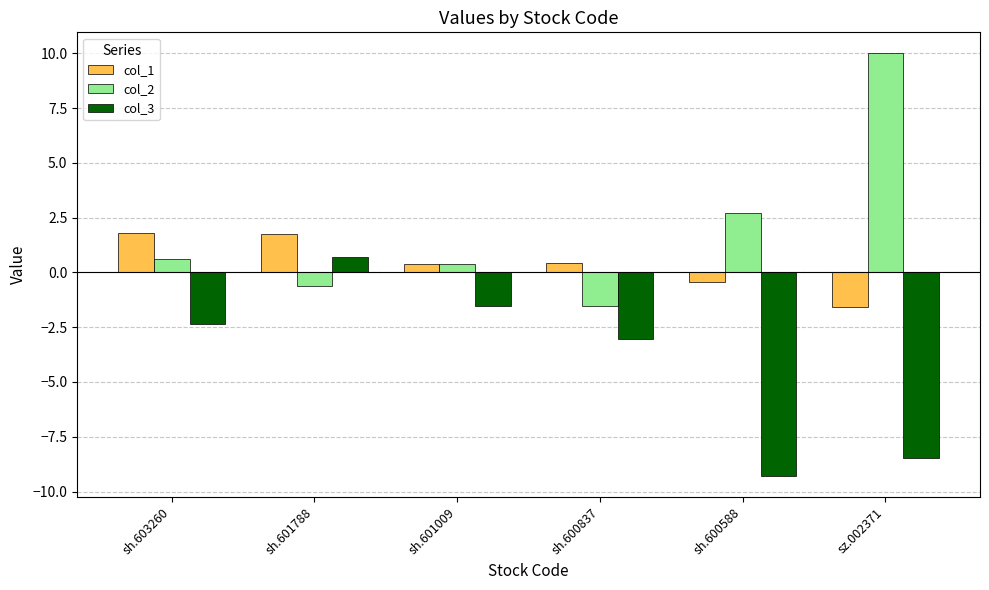

At which category does the chart reach its minimum across all series?

sh.600588